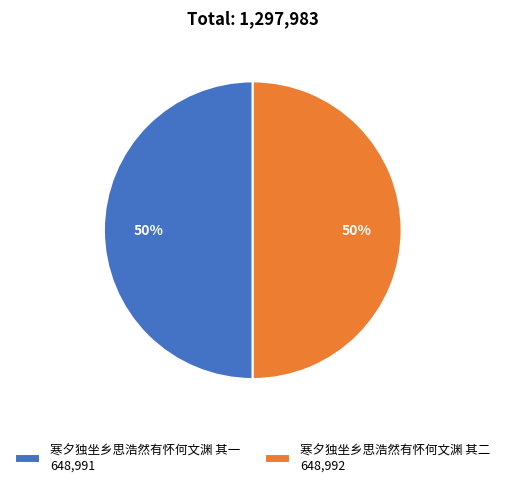

Is the sum of 寒夕独坐乡思浩然有怀何文渊 其一 648,991 and 寒夕独坐乡思浩然有怀何文渊 其二 648,992 greater than half?

Yes